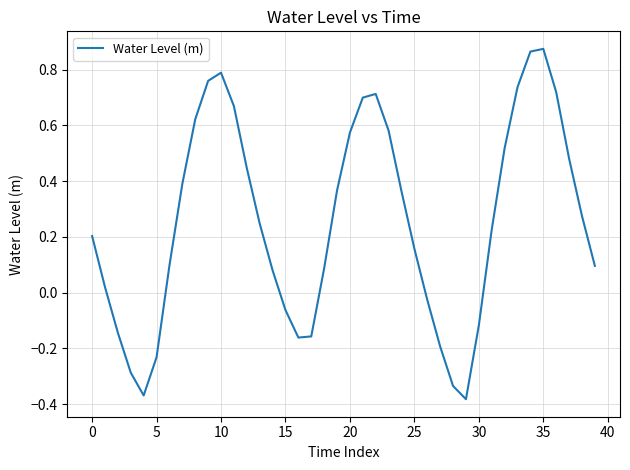

What is the difference between the maximum and minimum values?

1.3